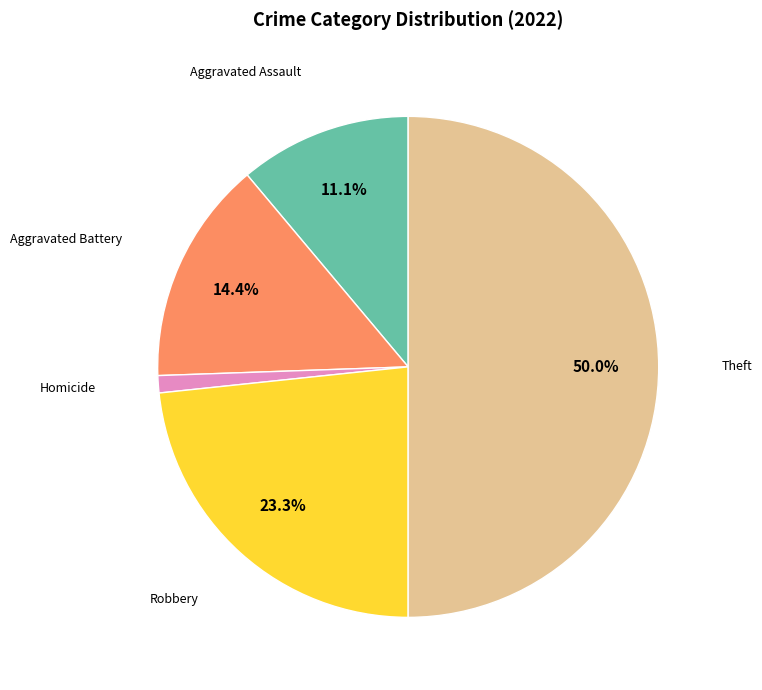

To the nearest percent, what is the average slice percentage?

20%